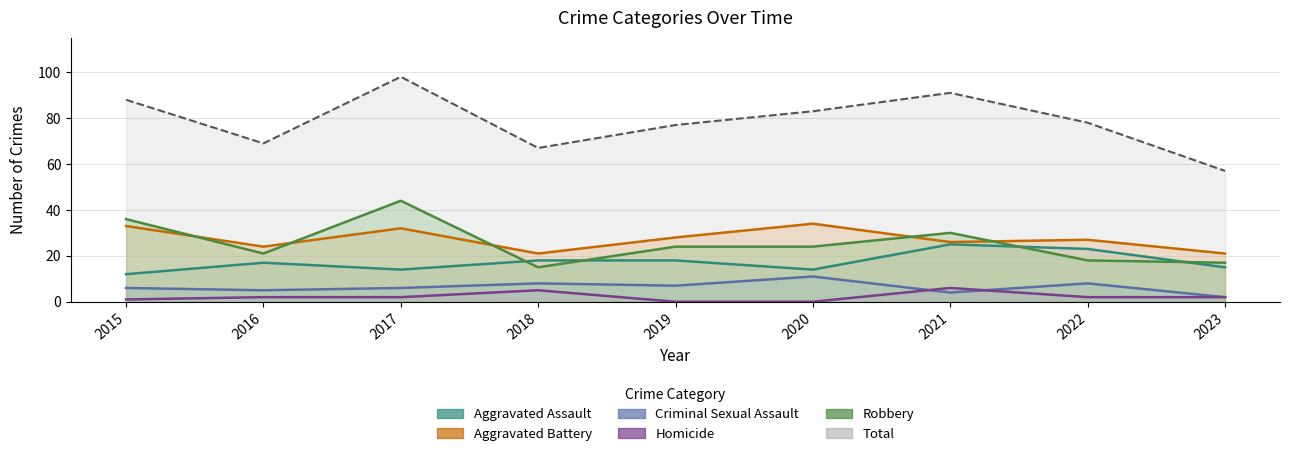

What is the difference between the Robbery values at 2017 and 2023?

27